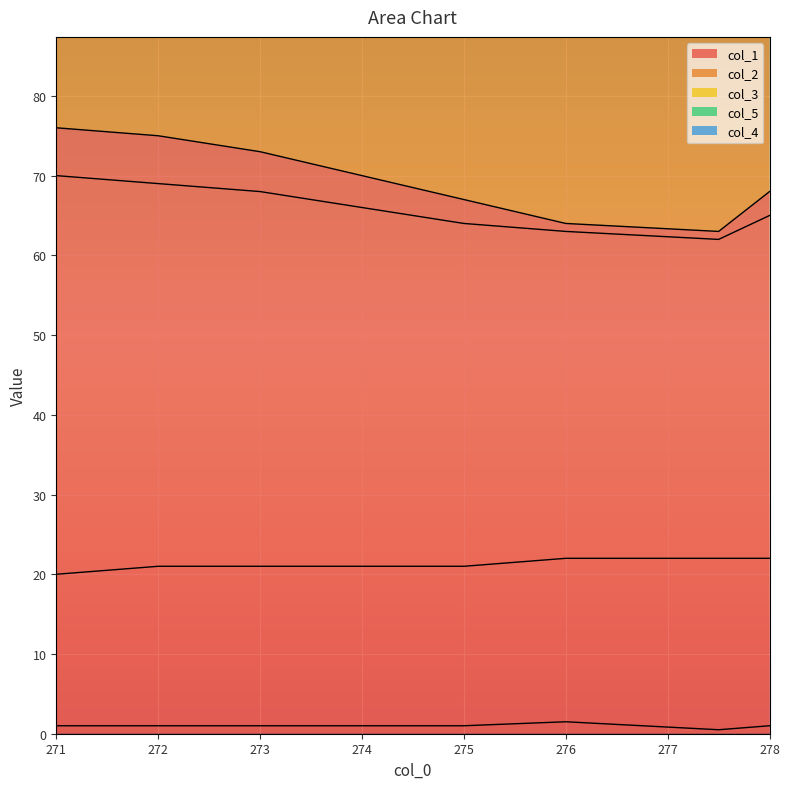

What is the label of the 1st point from the left?

271.0